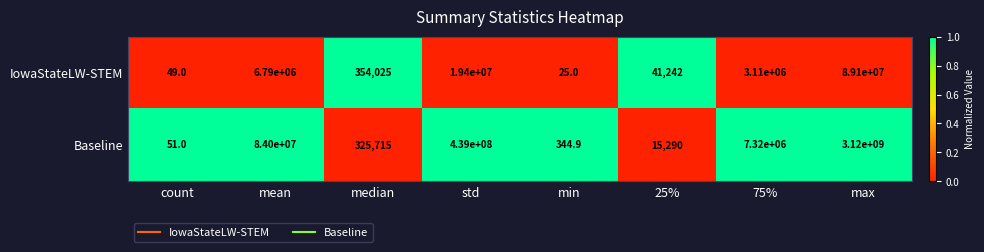

At which category is the sum across all series the highest?

max